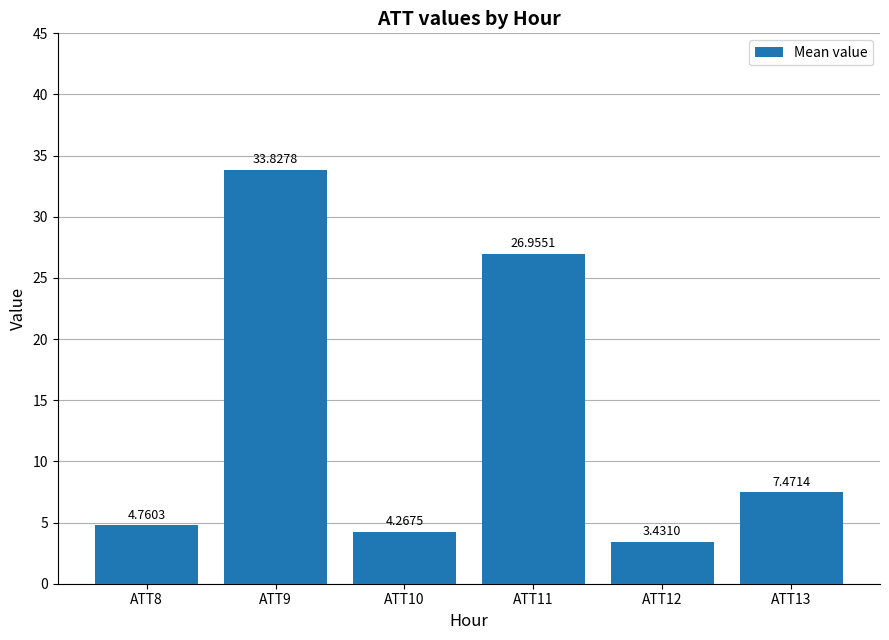

How many categories are shown in the chart?

6